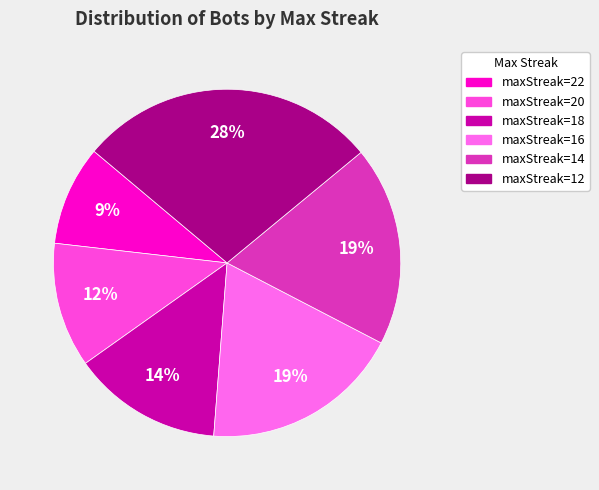

Is the sum of maxStreak=18 and maxStreak=16 greater than half?

No